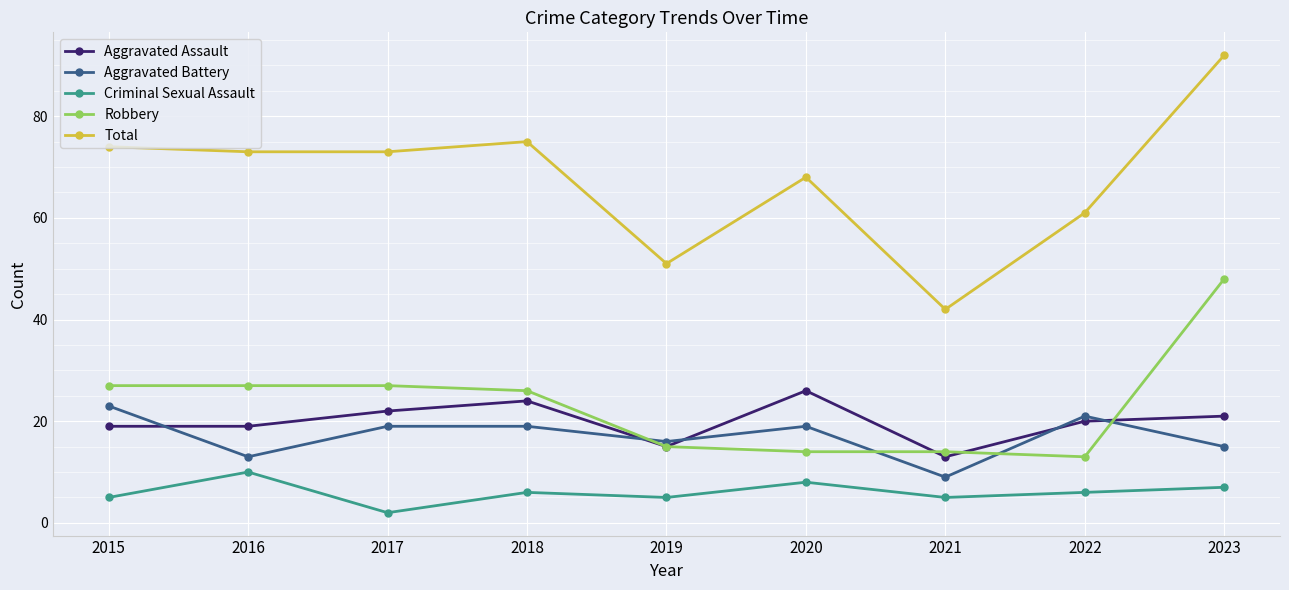

What is the approximate value of Robbery at 2017, to the nearest 10?

30